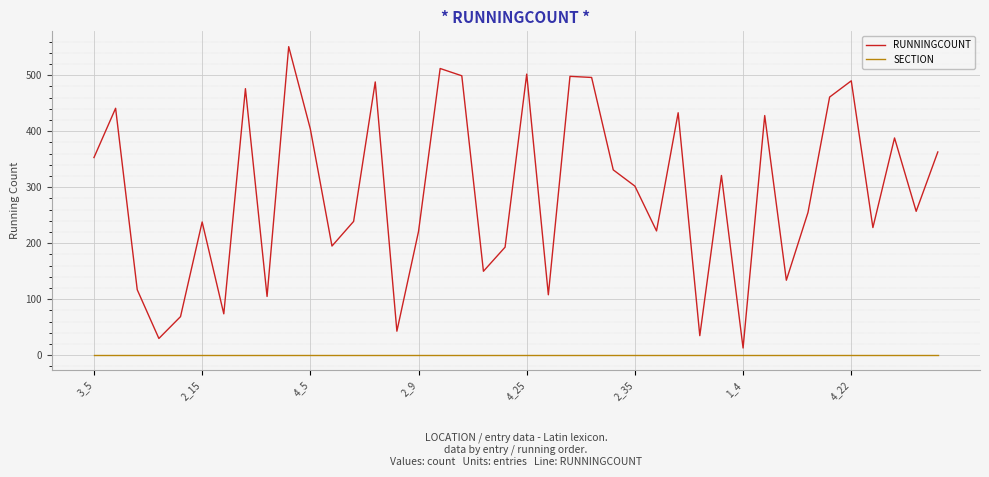

Which series has the widest spread of values?

RUNNINGCOUNT